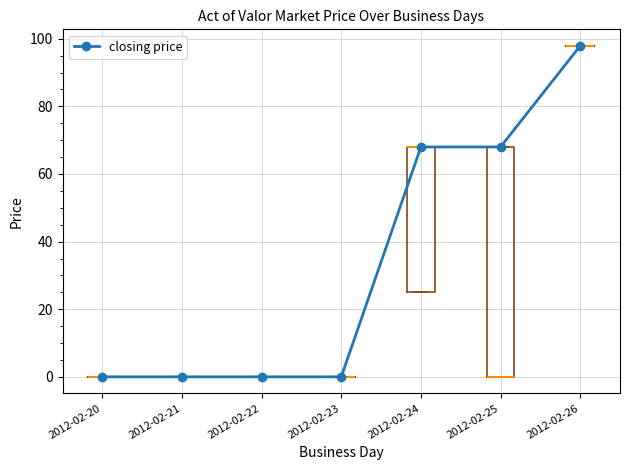

How many values exceed 0?

3